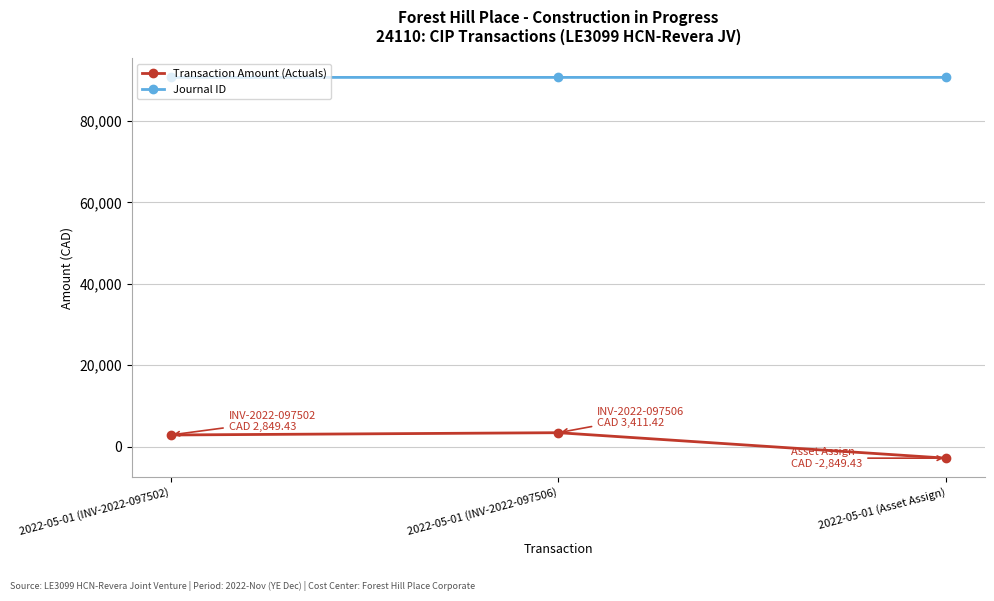

Which label corresponds to the smallest value in the chart?

2022-05-01 (Asset Assign)